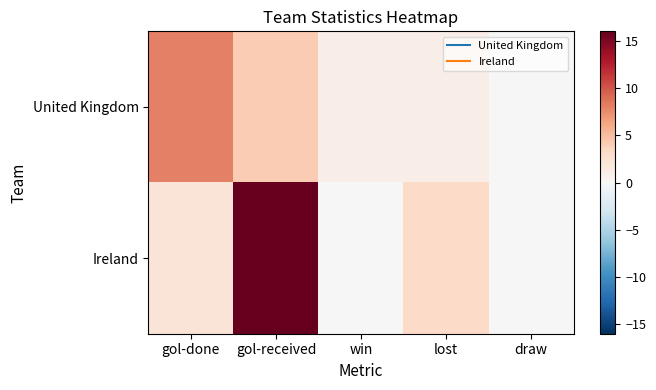

Which series changed the most between gol-done and win?

United Kingdom